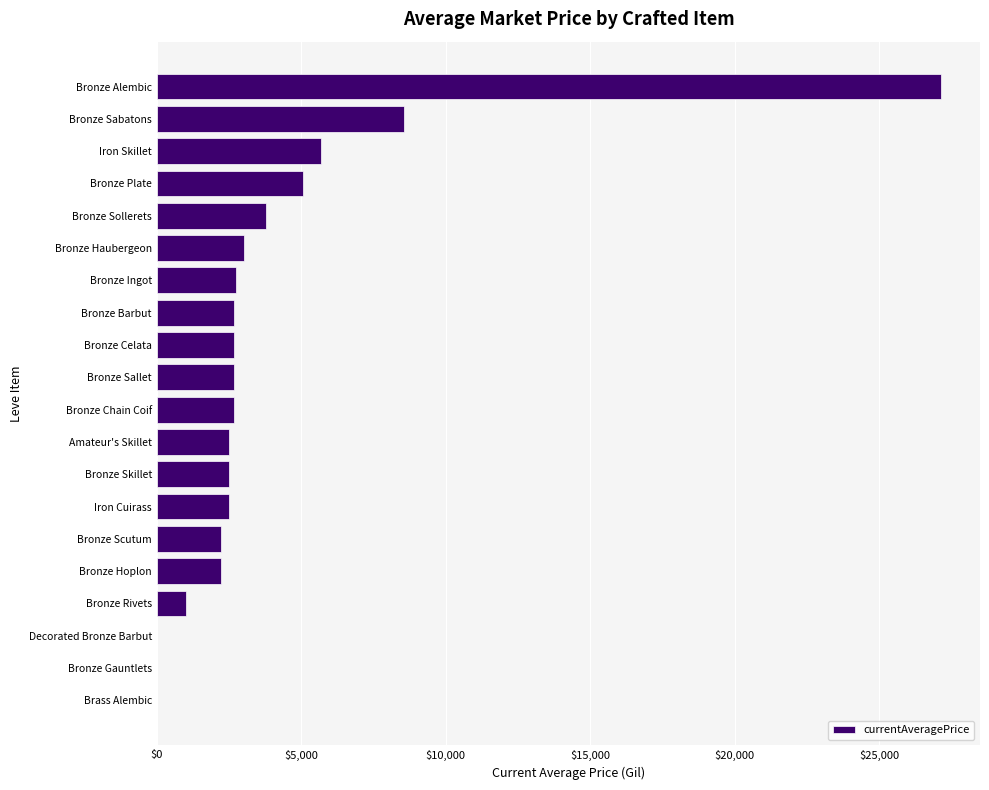

True or false: the data shows 0.0 at Bronze Gauntlets.

True